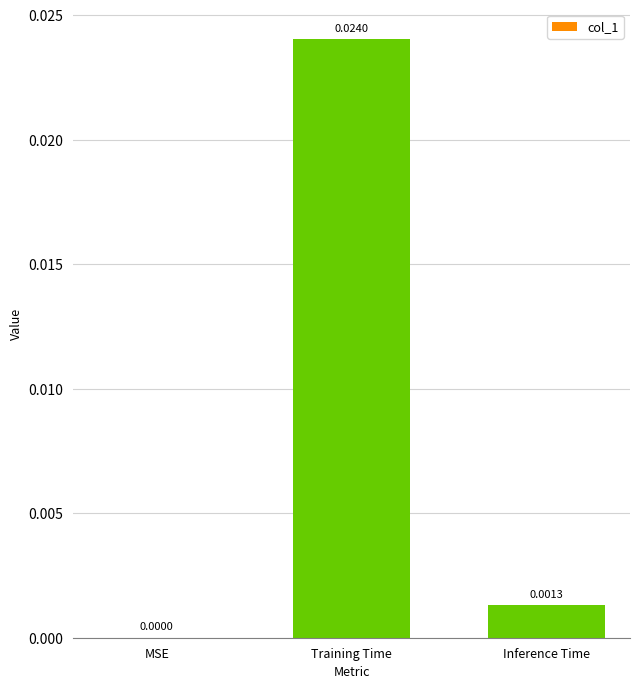

Which has a higher value, Inference Time or Training Time?

Training Time